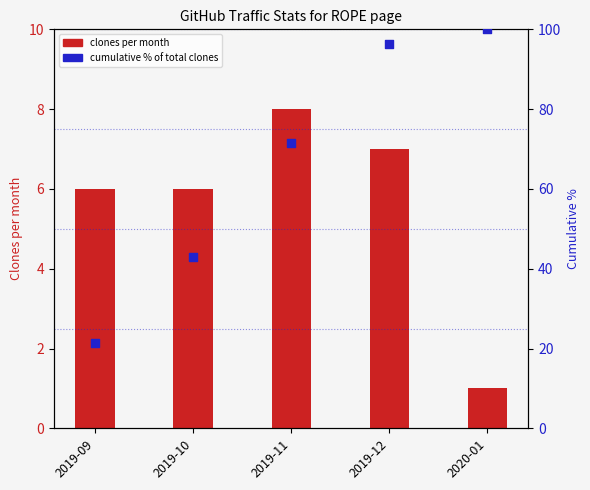

Which series reaches the minimum Y coordinate?

Clones per month